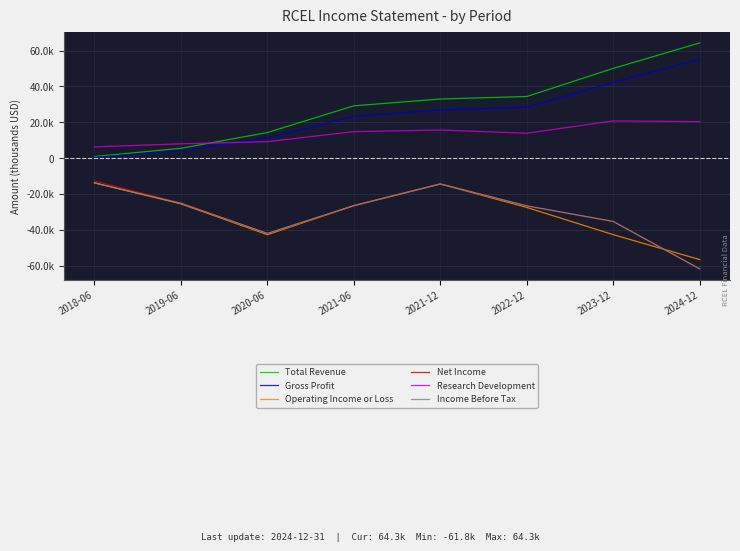

True or false: Total Revenue has more than 0 interior local peaks.

False